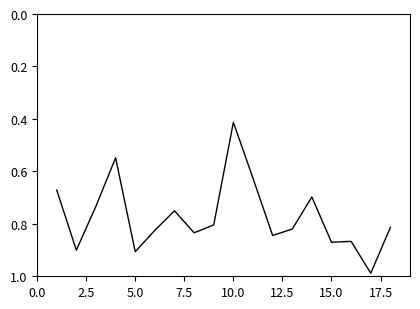

How many lines are shown in the chart?

1